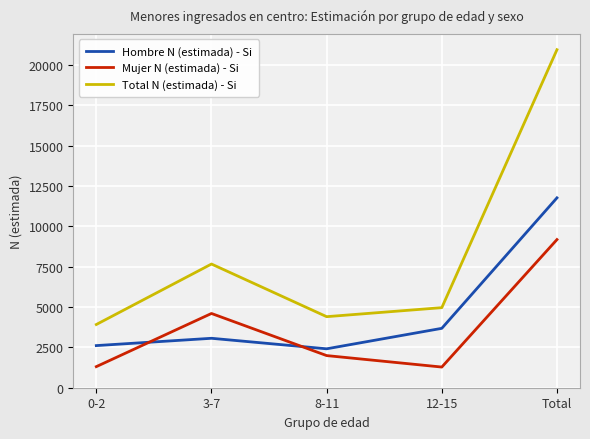

Rank the series at 12-15 from highest to lowest value.

Total N (estimada) - Si, Hombre N (estimada) - Si, Mujer N (estimada) - Si